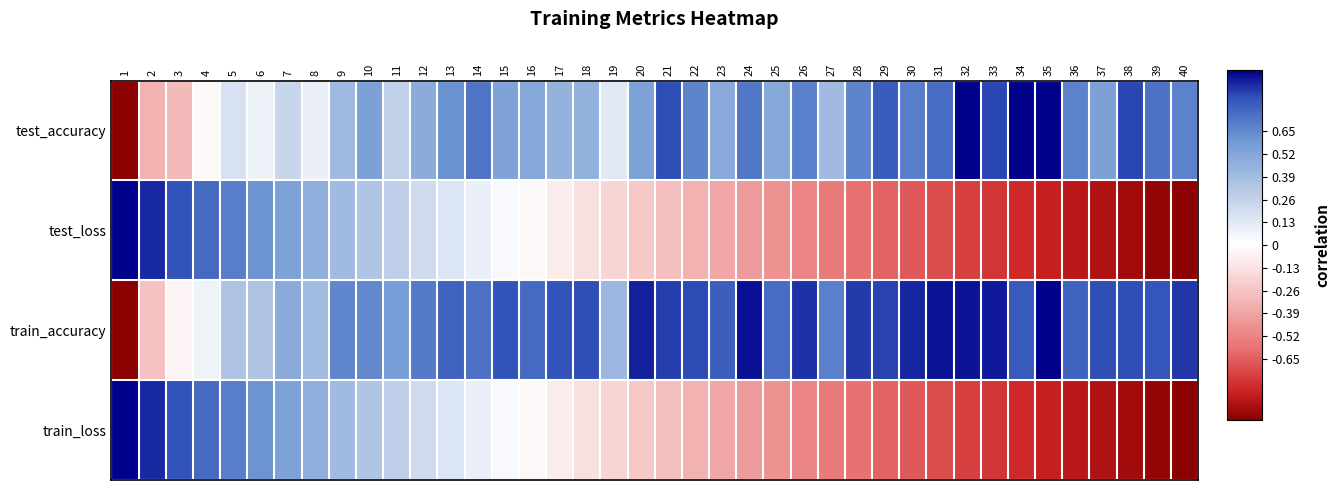

Count the number of data series in this chart.

4